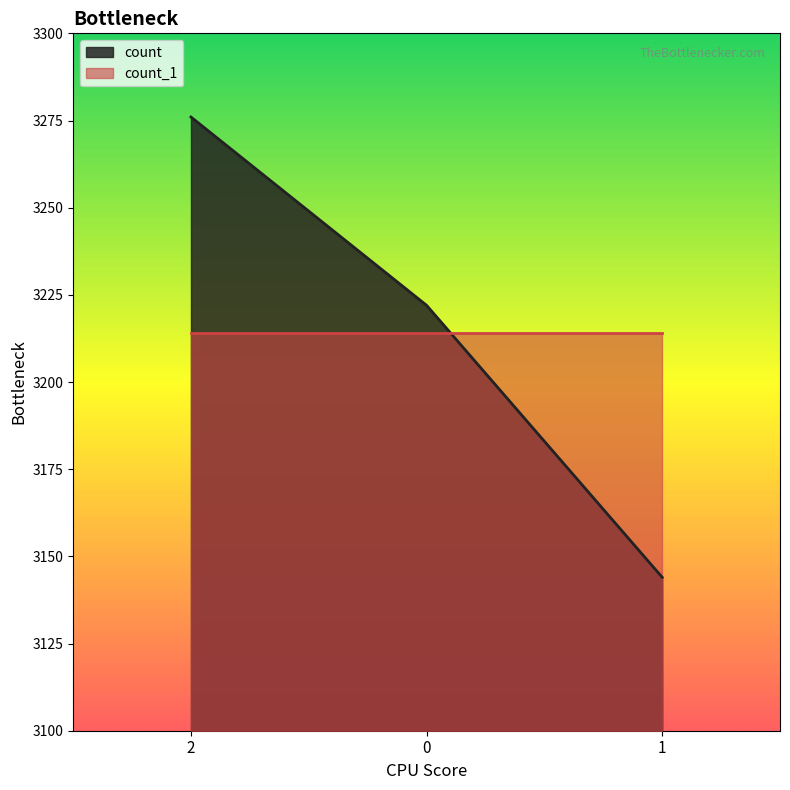

What is the average value?

3214